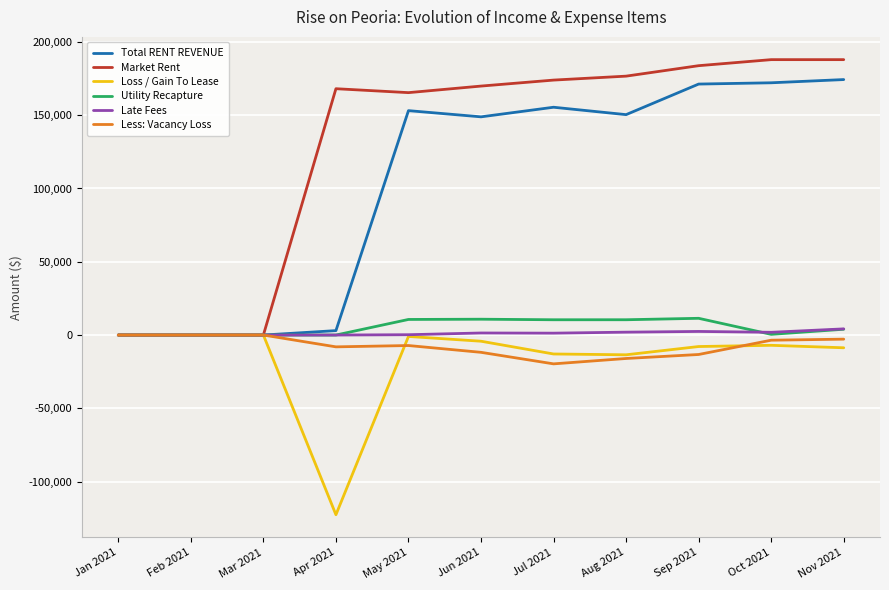

What is the minimum value shown in the chart?

-122607.3